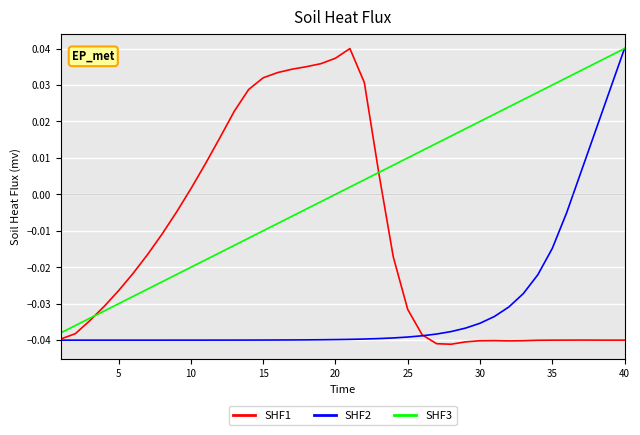

How many times do SHF3 and SHF1 cross each other?

2